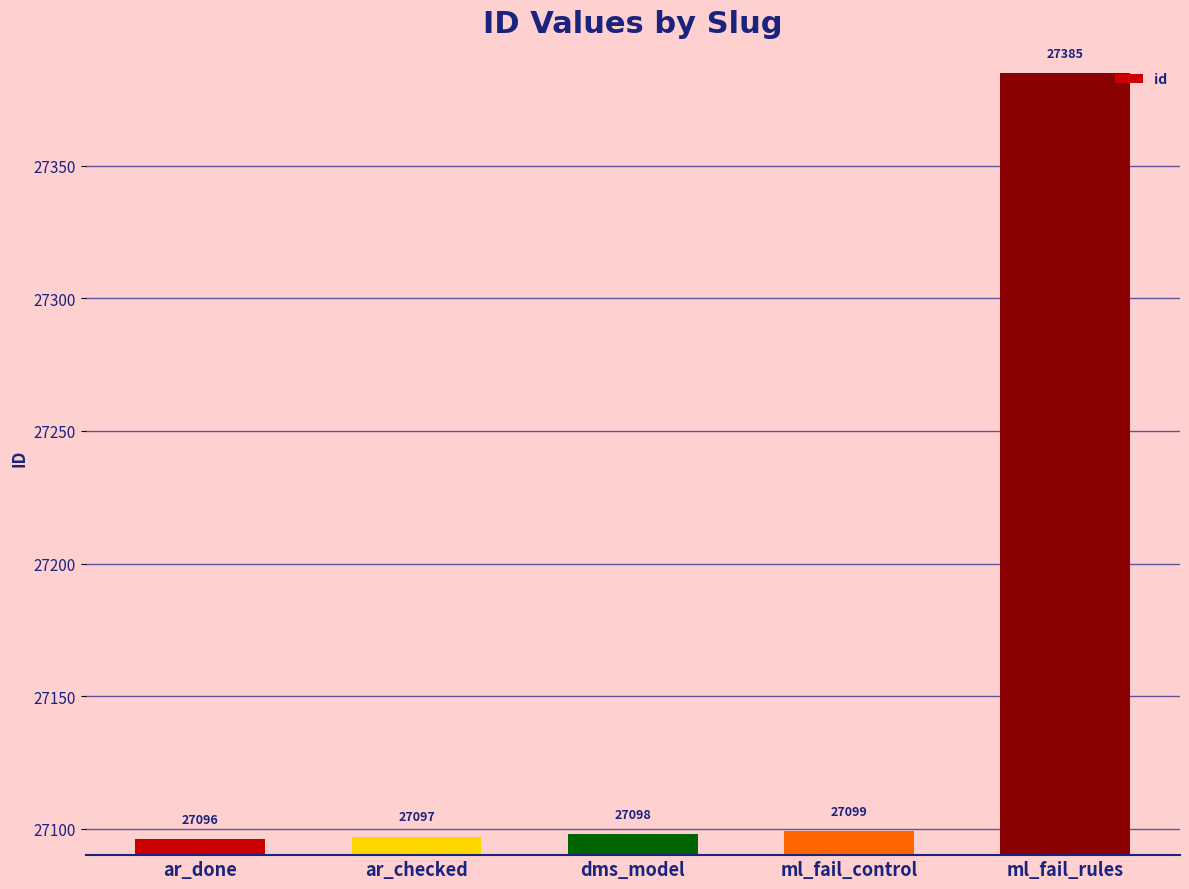

What is the average value?

27155